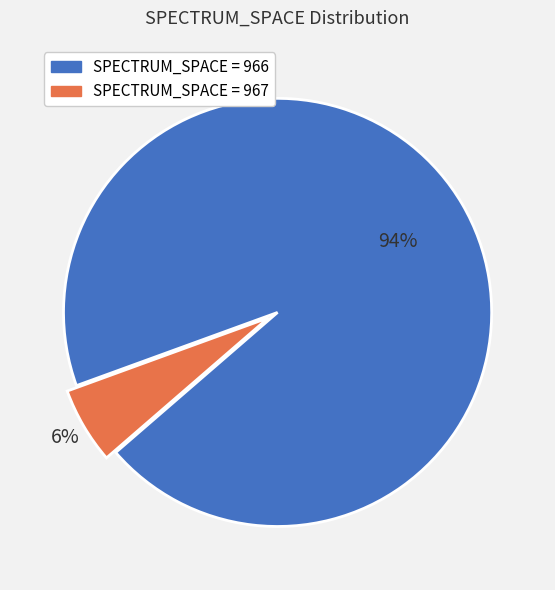

Does any single category account for the majority?

Yes